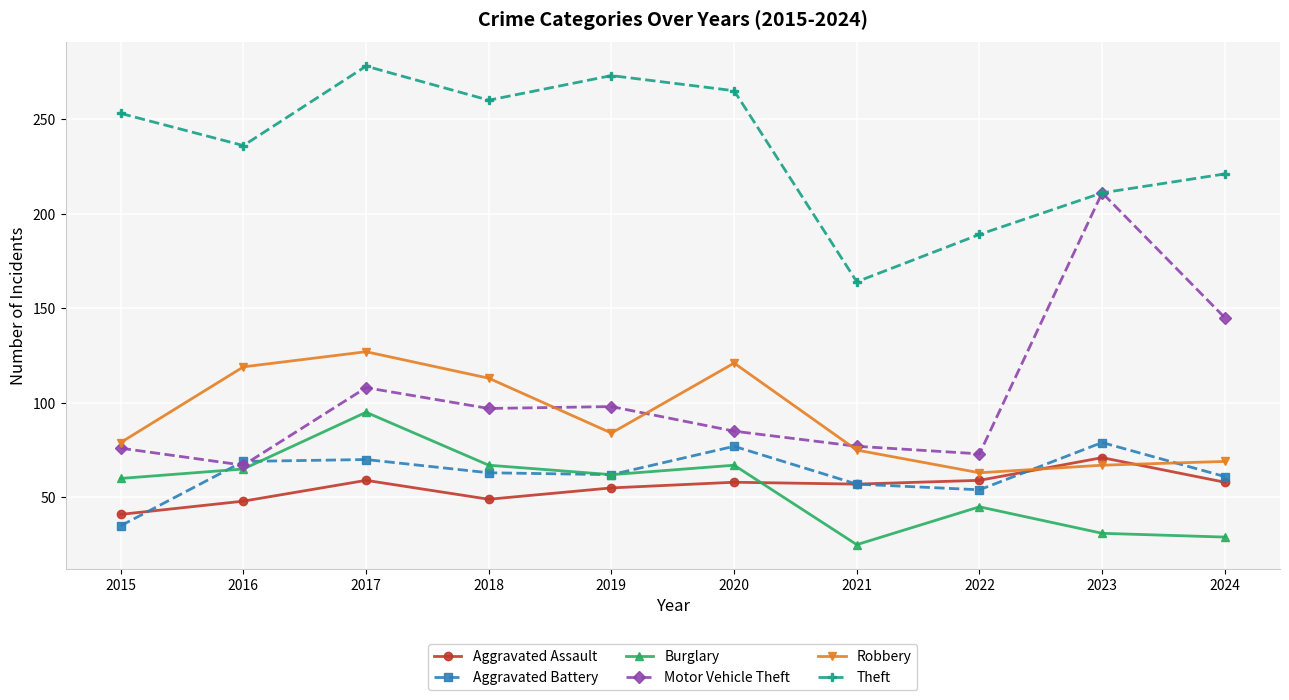

The Burglary series shows 67 at 2018. True or false?

True